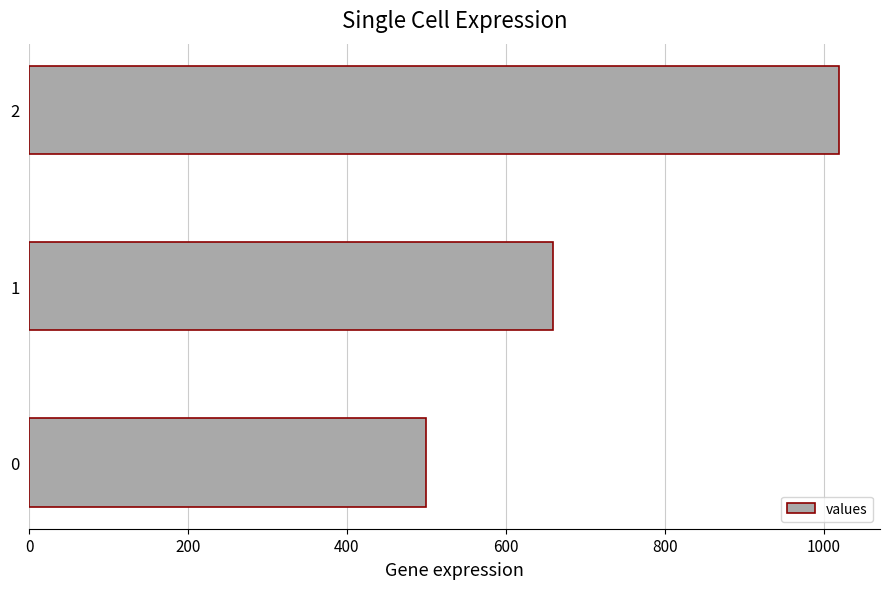

At which label is the value closest to 760?

1